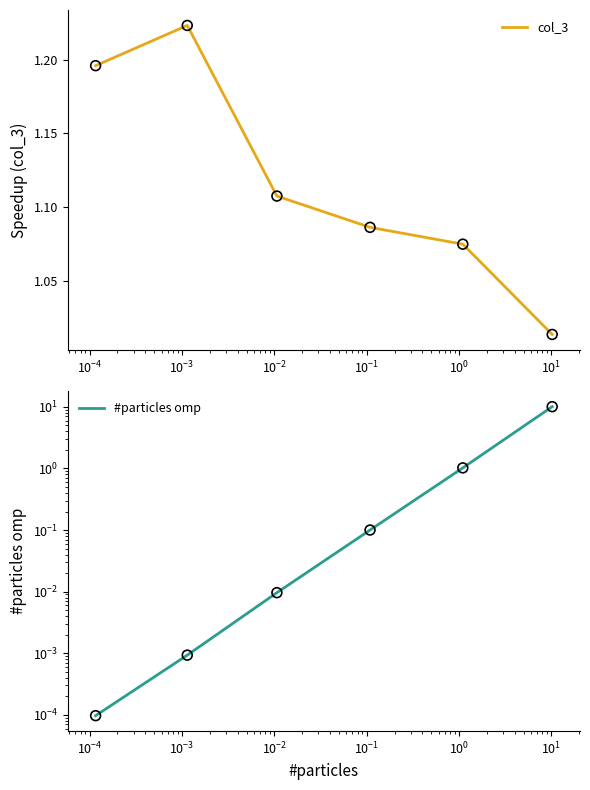

Which series contains the highest Y value?

#particles omp